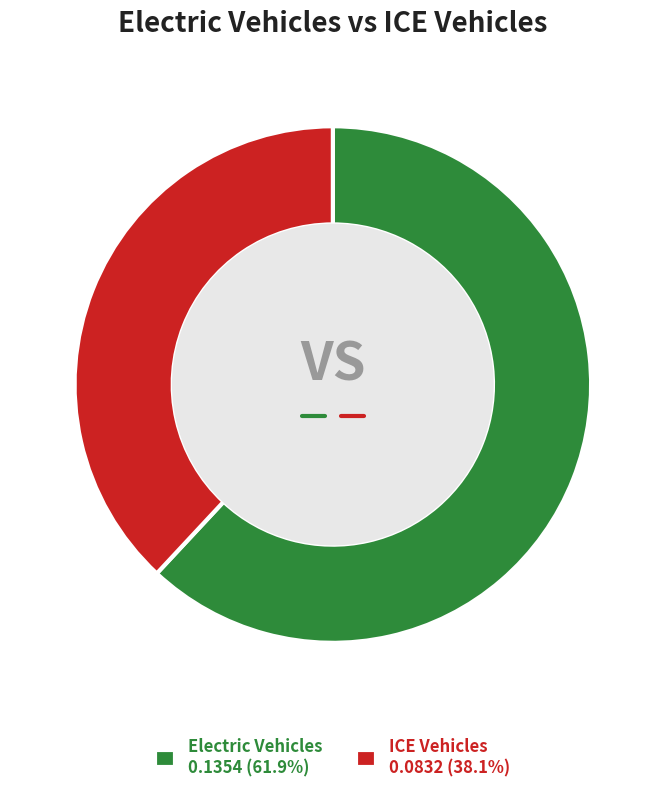

What is the ratio of the value at ICE Vehicles 0.0832 (38.1%) to the value at Electric Vehicles 0.1354 (61.9%)?

0.6